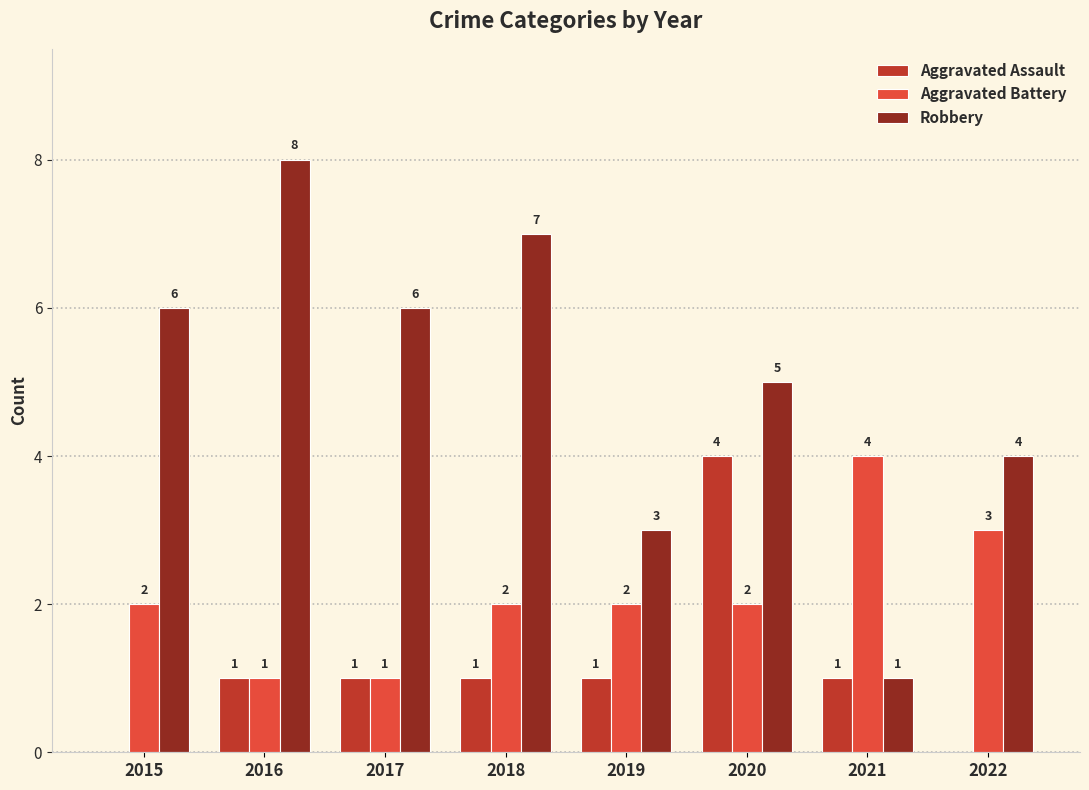

Which label corresponds to the largest value in the chart?

2016